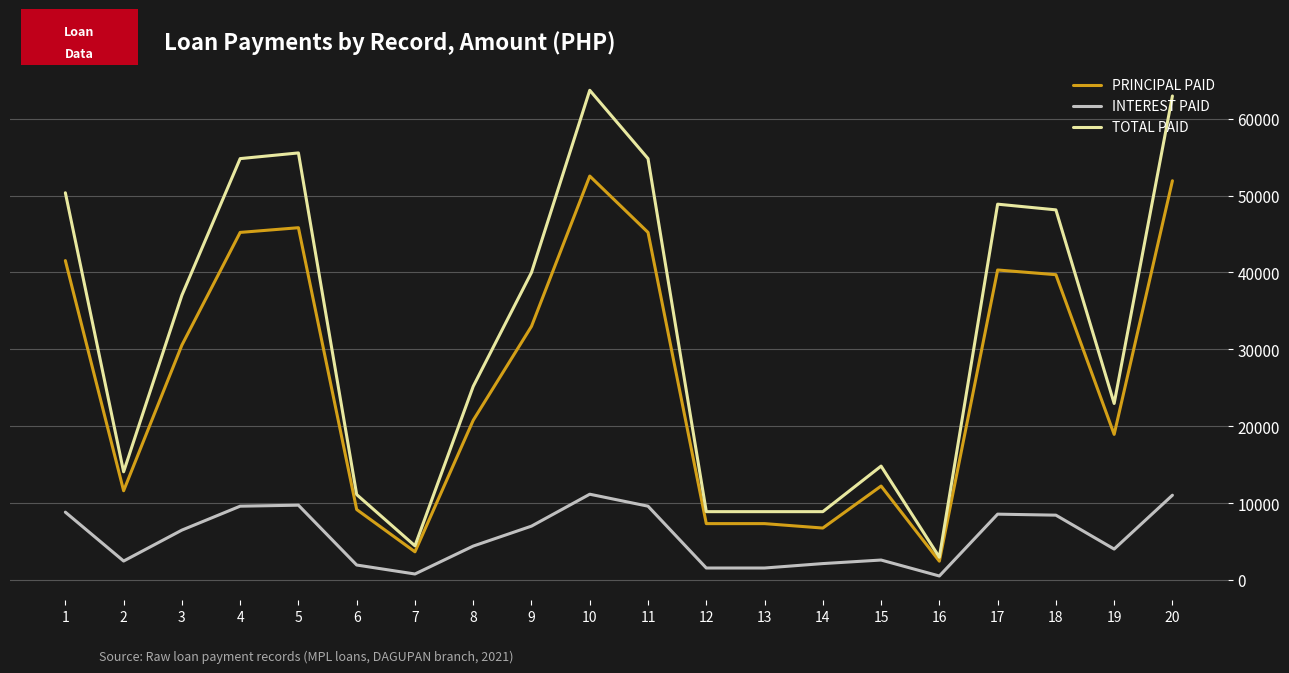

In INTEREST PAID, how many points are higher than both neighbors (excluding endpoints)?

4